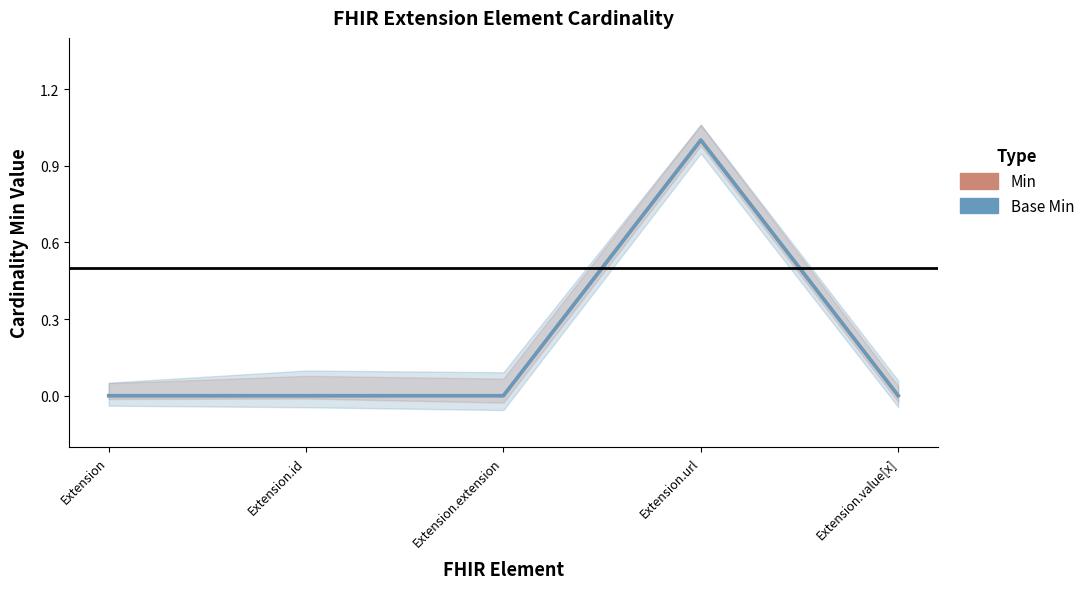

Reading right to left, what are all the values shown in this chart?

Min: 0	1	0	0	0
Base Min: 0	1	0	0	0